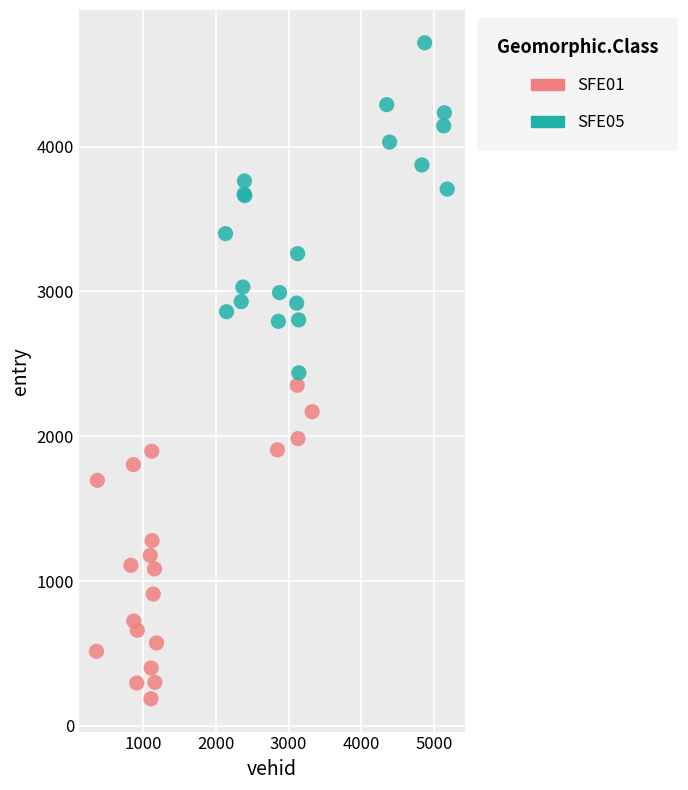

Which series has the widest spread of Y values?

SFE05